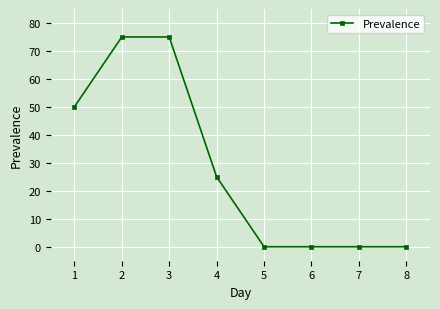

True or false: the data has more than 2 interior local peaks.

False